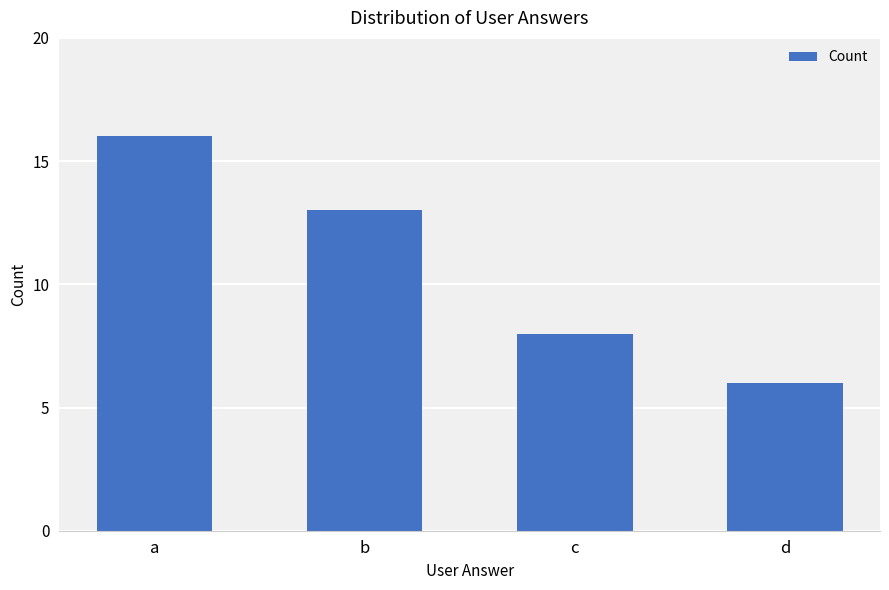

Where does the data first go above 13?

a